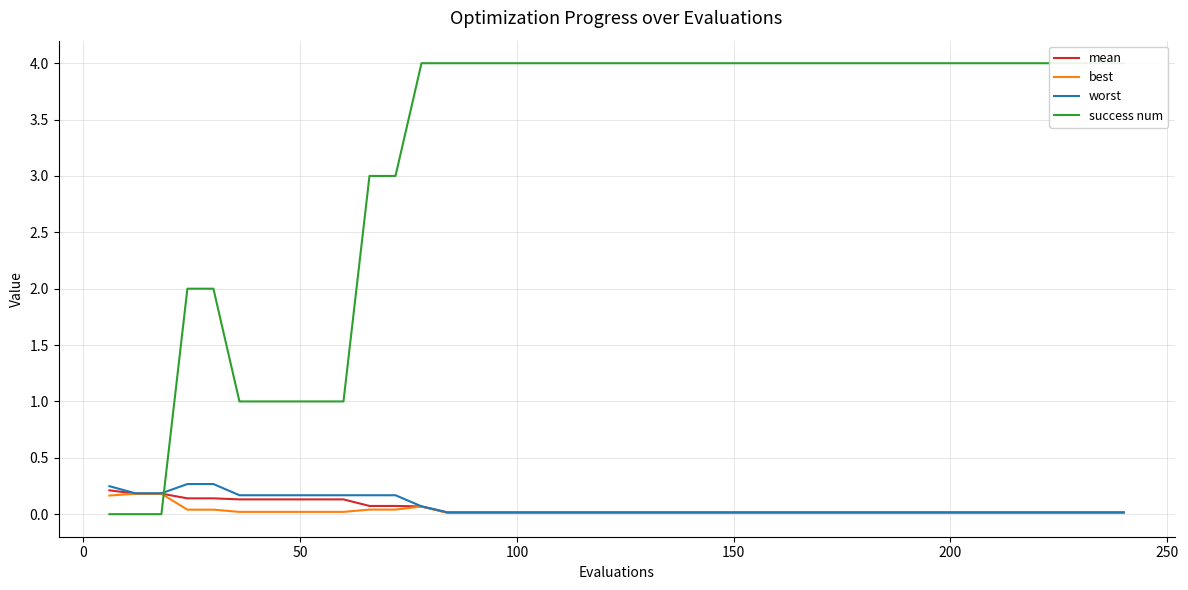

The value of mean at 100 is 0.2. True or false?

False